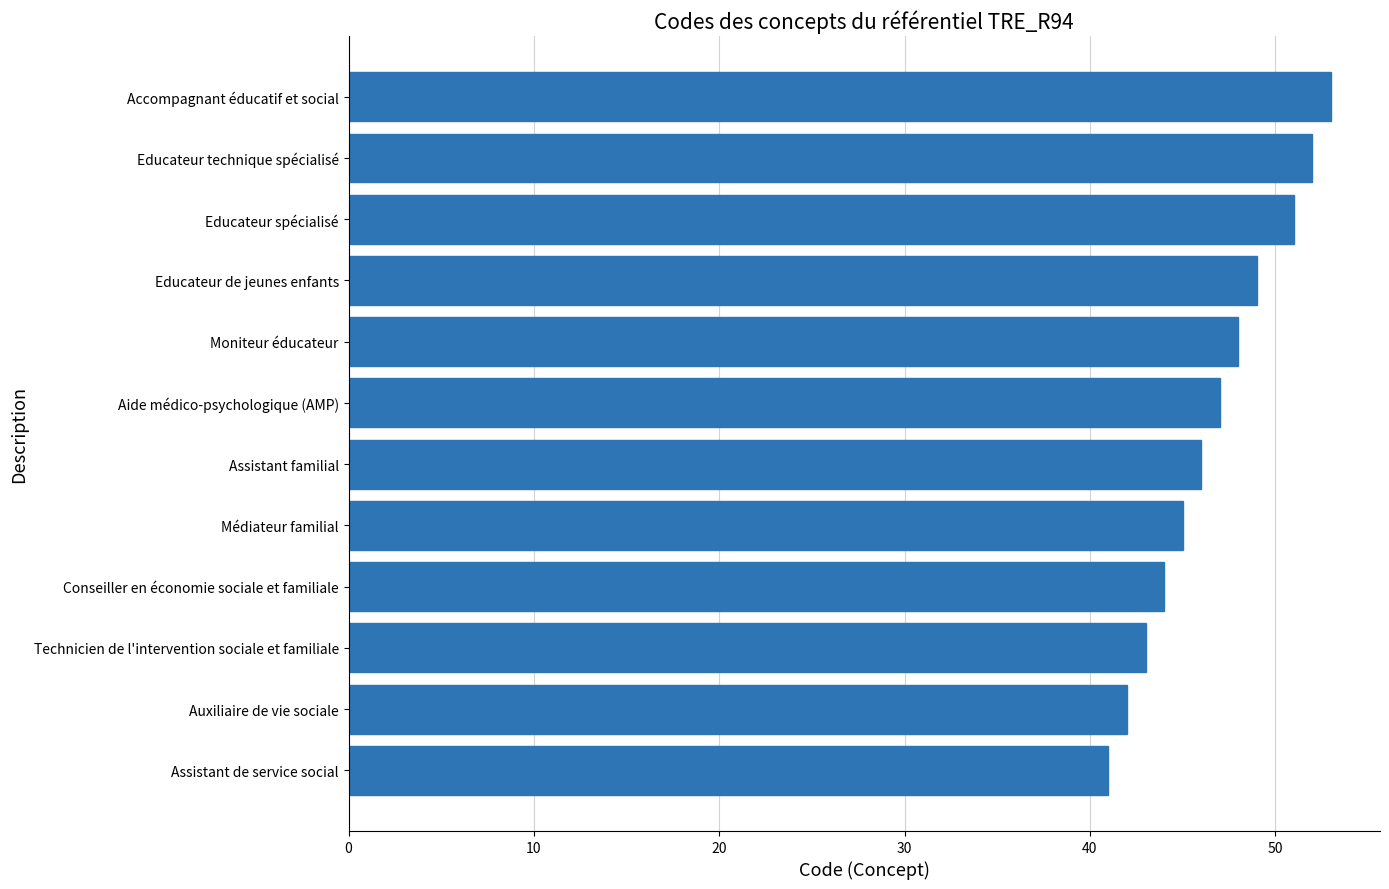

True or false: the data shows 71 at Accompagnant éducatif et social.

False